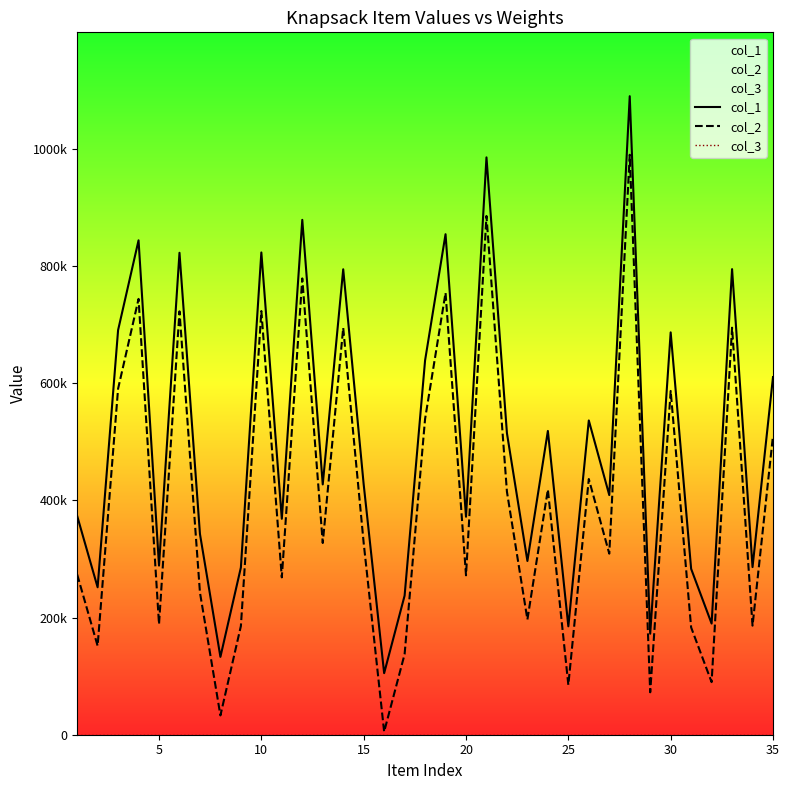

How many distinct data groups are displayed?

3